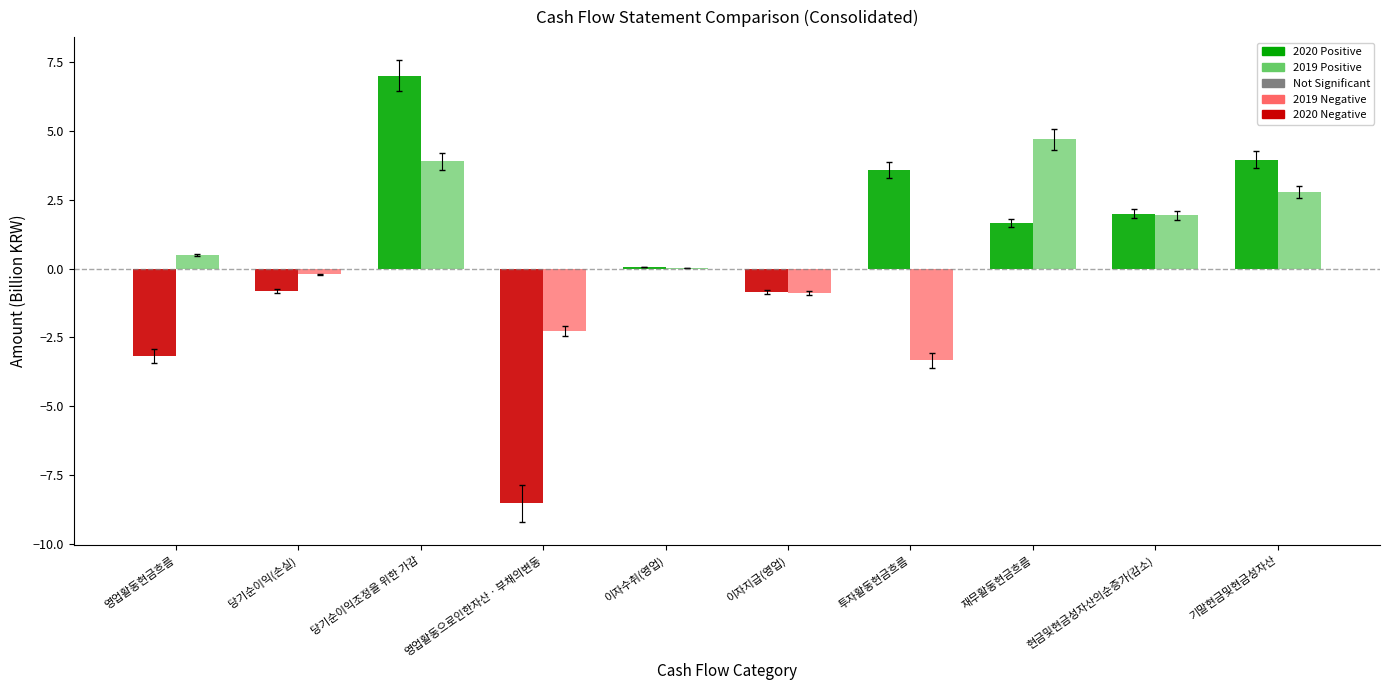

What is the maximum value shown in the chart?

7.0